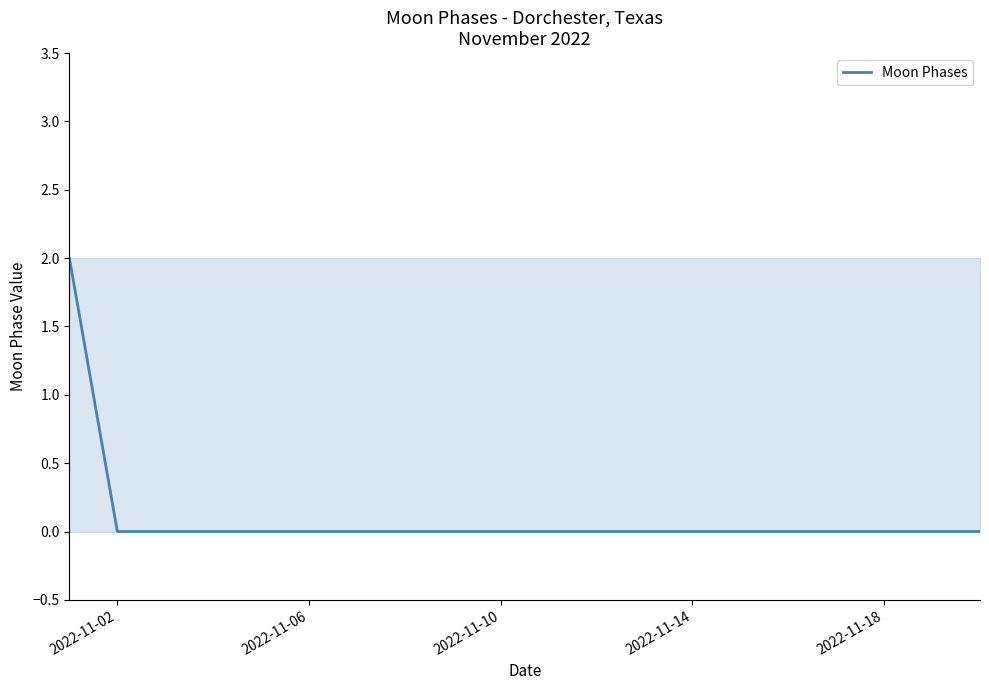

What is the sum of all values?

2